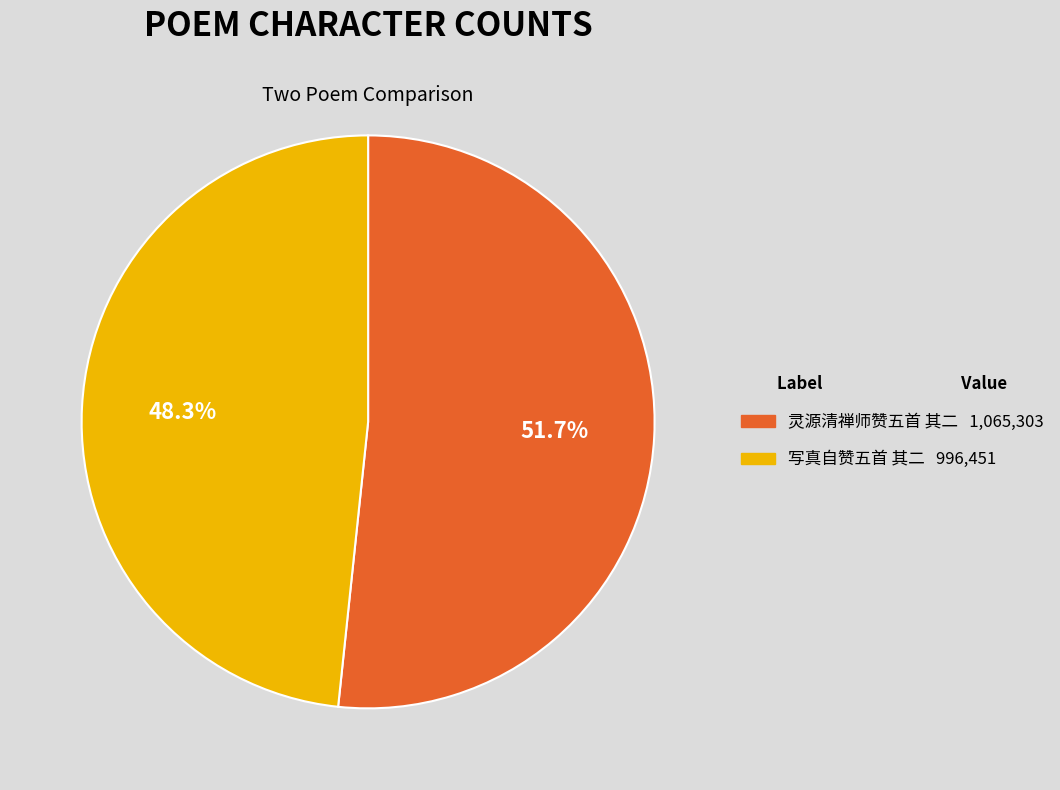

Count the number of slices in the pie.

2